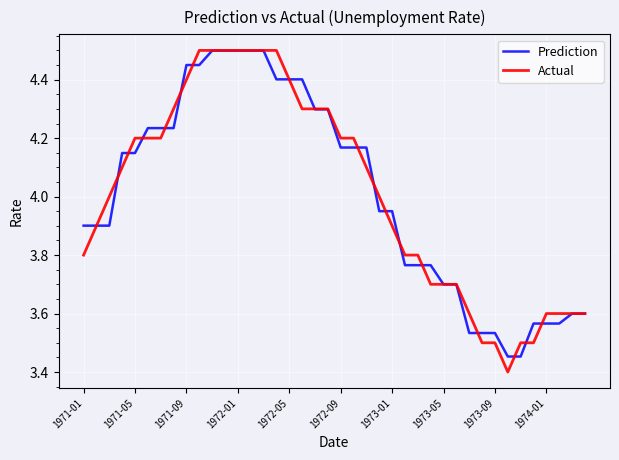

What is the smallest value displayed?

3.4